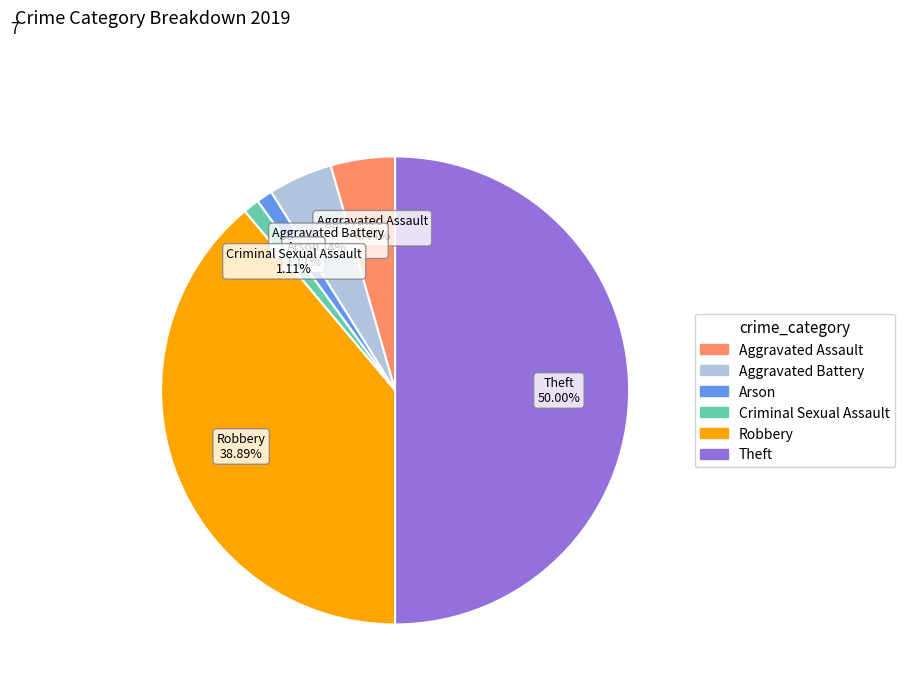

How many slices are in this pie chart?

6